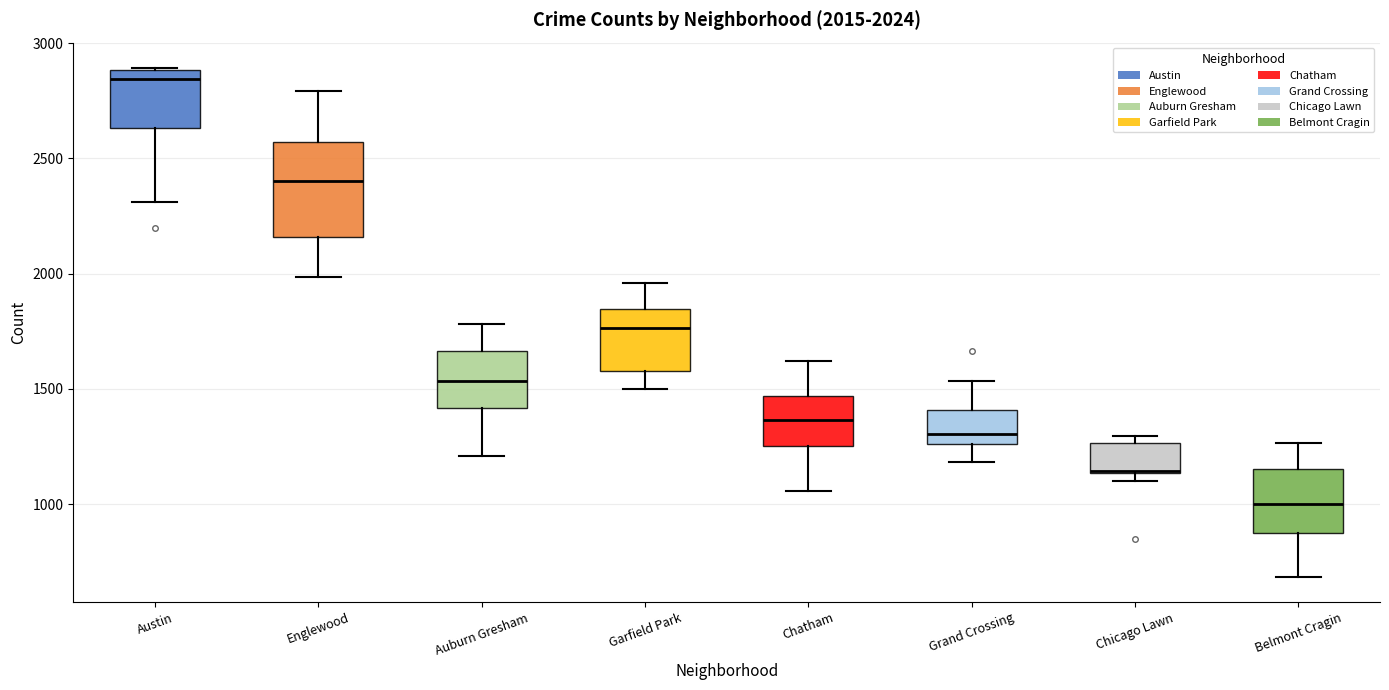

Which box is the tallest, from its lower edge to its upper edge?

Englewood